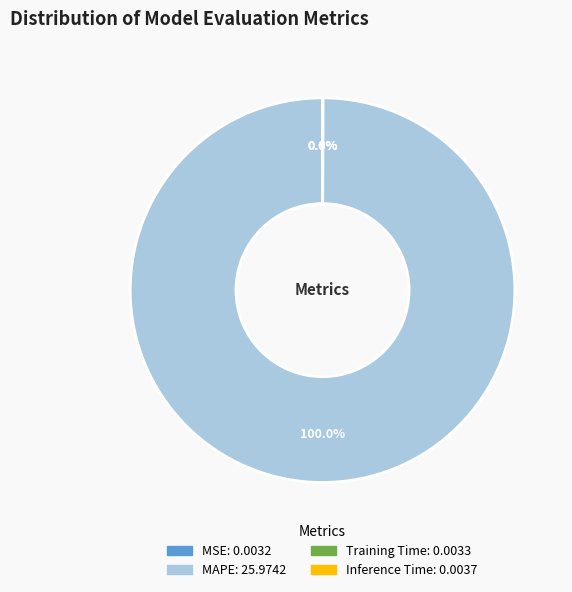

Is there any slice that represents more than half of the pie?

Yes